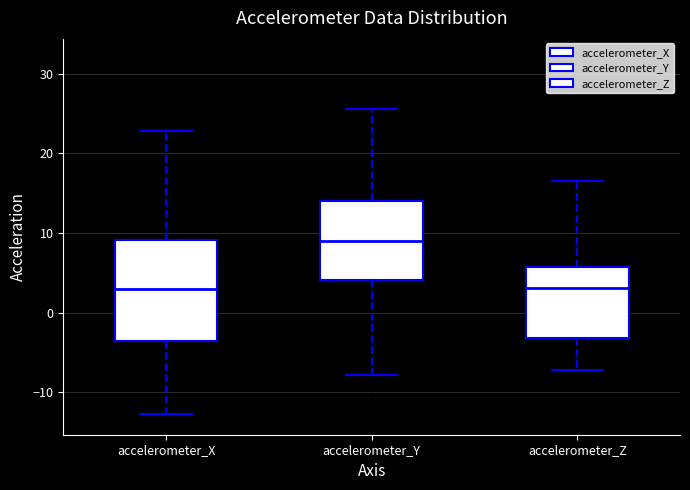

Comparing the boxes themselves (not the whiskers), which one is the tallest?

accelerometer_X